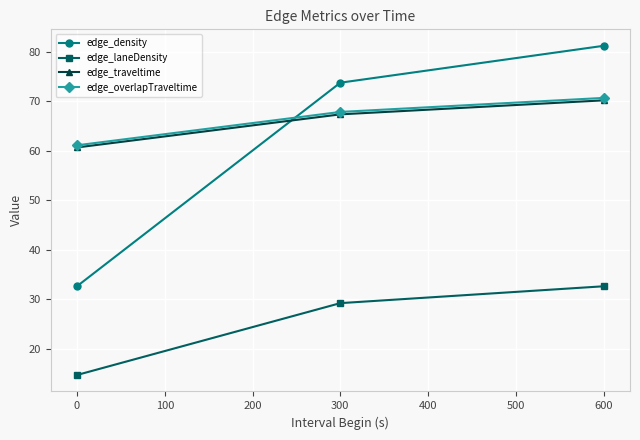

Which series changed the most between 0 and 300?

edge_density